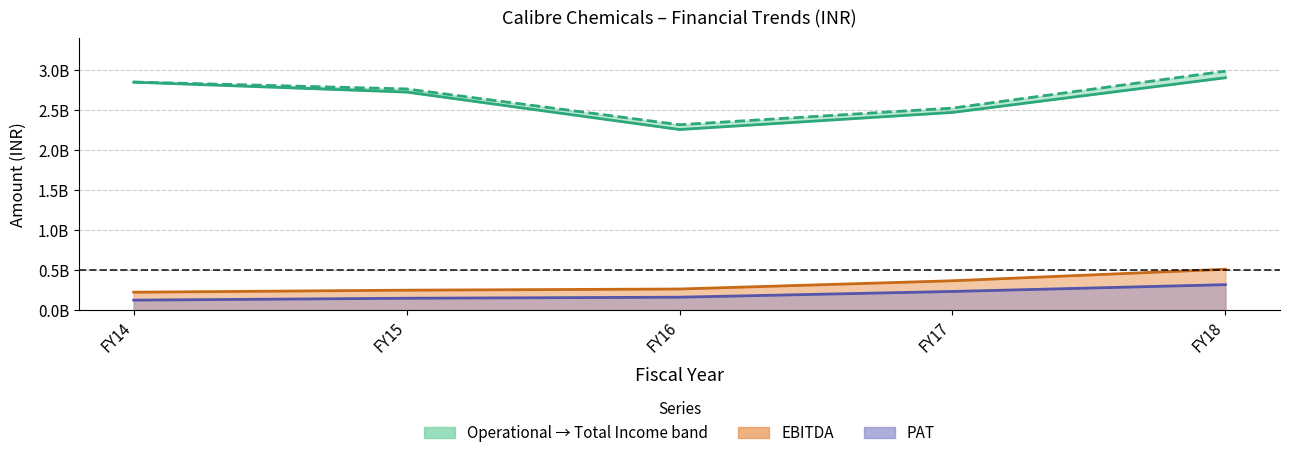

What is the change in value from FY17 to FY18?

+432910060